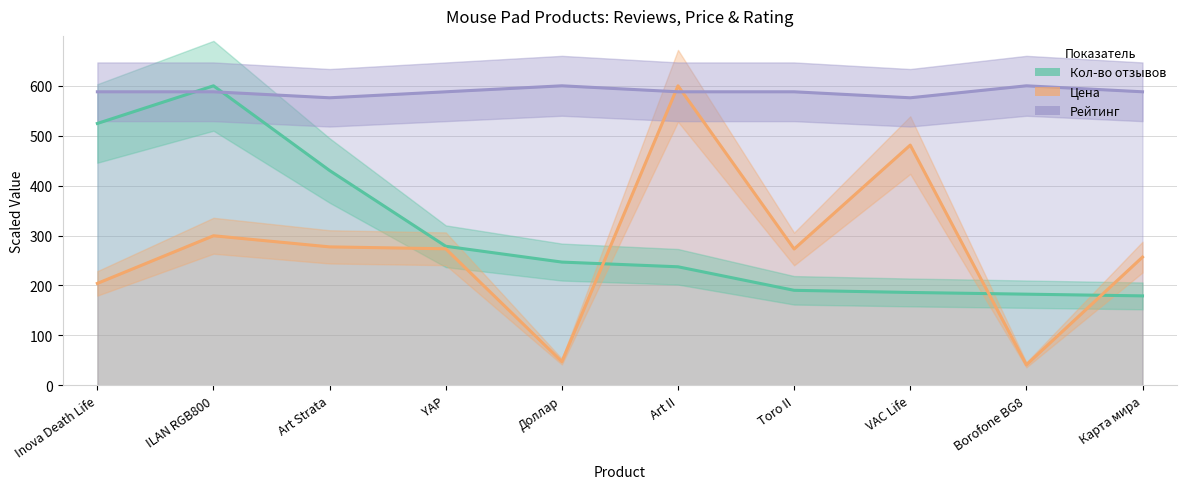

What is the difference between the highest and lowest values at Доллар?

552.6